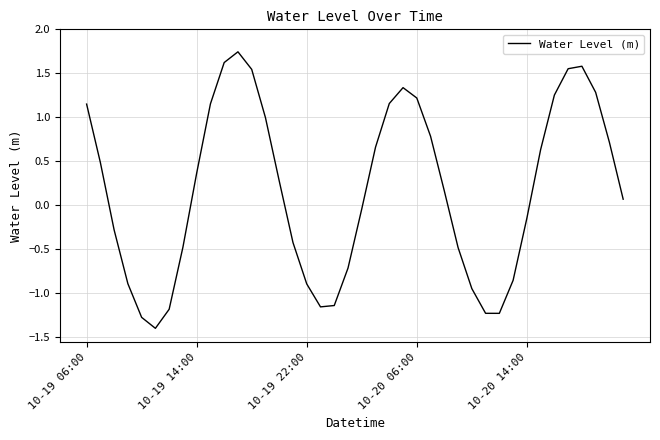

Does the chart have visible grid lines?

Yes